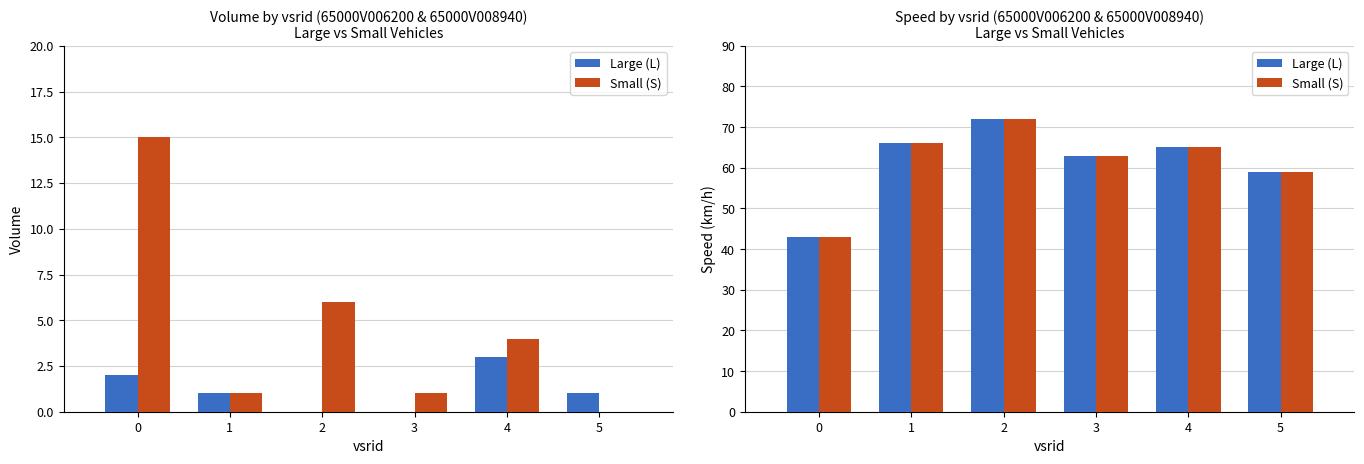

What are all the series names shown in the legend?

Large (L), Small (S)